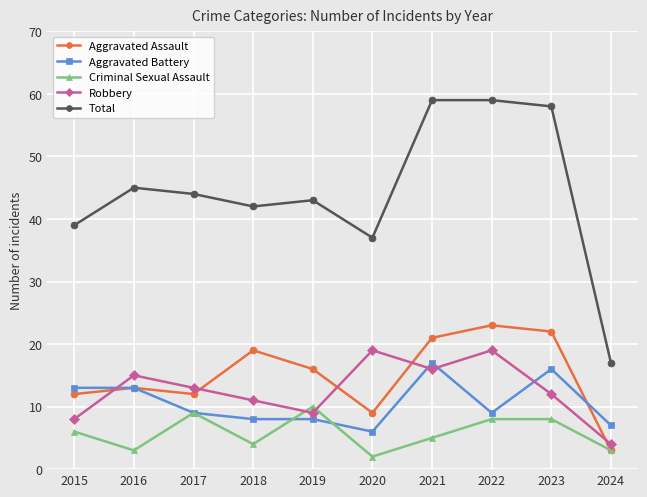

What is the highest value of the Aggravated Assault series?

23